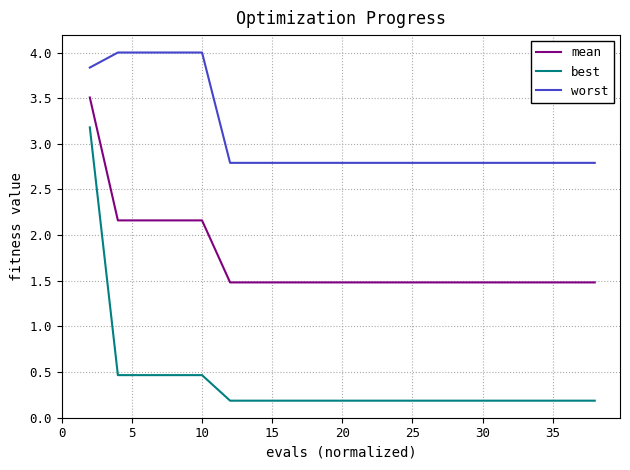

Which series has the largest range (max minus min)?

best